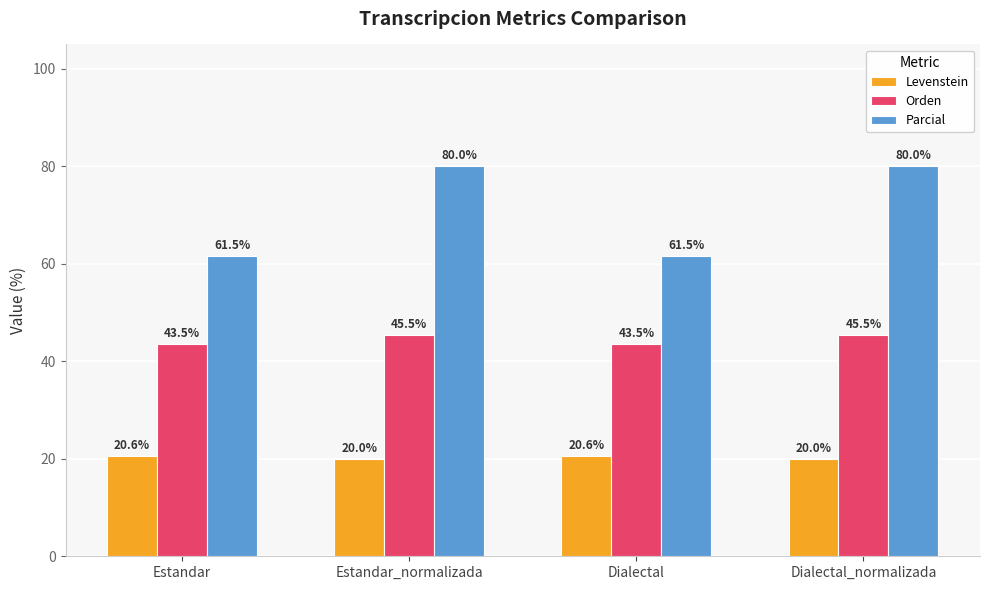

What is the maximum value shown in the chart?

80.0